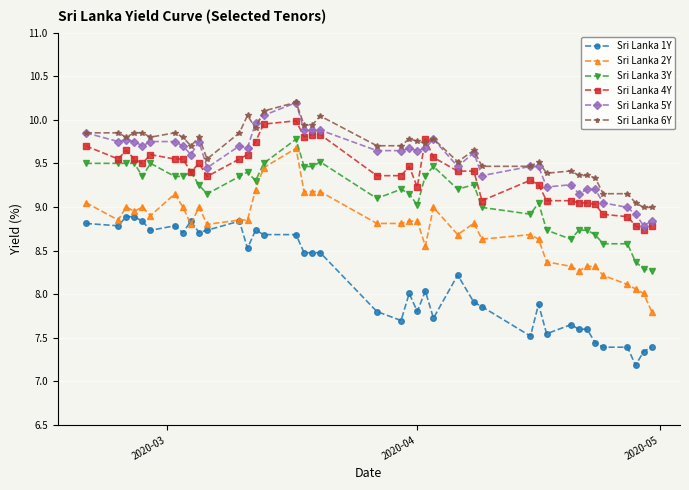

True or false: Sri Lanka 4Y has more than 0 interior local peaks.

True